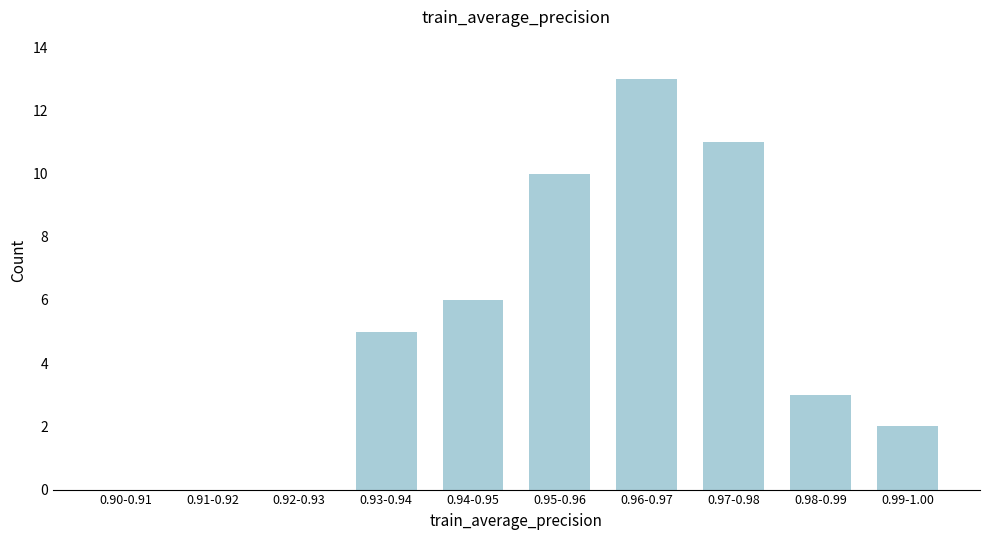

Reading left to right, extract all data points from this chart.

0.90-0.91=0	0.91-0.92=0	0.92-0.93=0	0.93-0.94=5	0.94-0.95=6	0.95-0.96=10	0.96-0.97=13	0.97-0.98=11	0.98-0.99=3	0.99-1.00=2